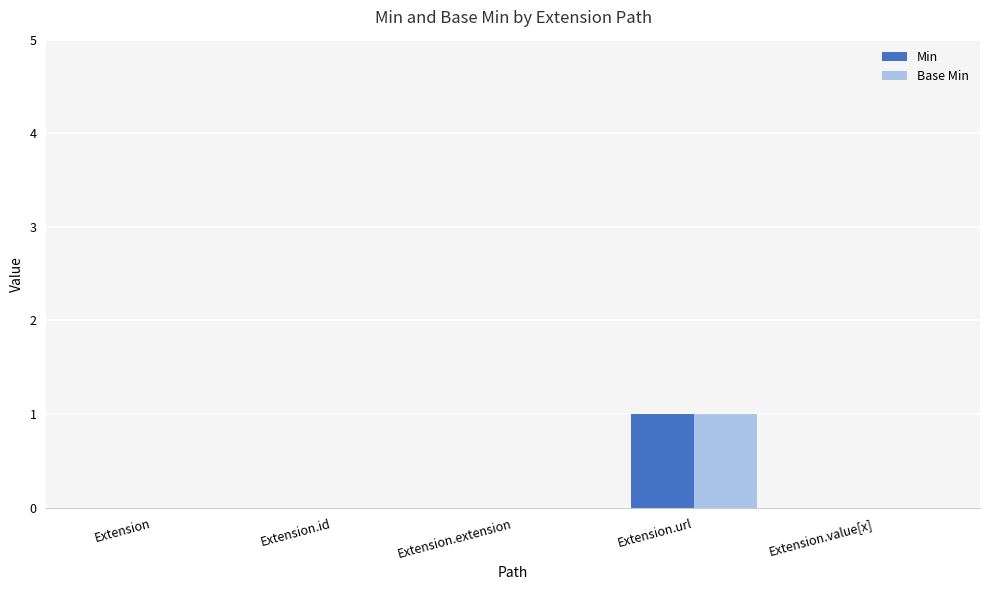

Reading left to right, transcribe all the data shown in this chart.

Min: Extension=0	Extension.id=0	Extension.extension=0	Extension.url=1	Extension.value[x]=0
Base Min: Extension=0	Extension.id=0	Extension.extension=0	Extension.url=1	Extension.value[x]=0